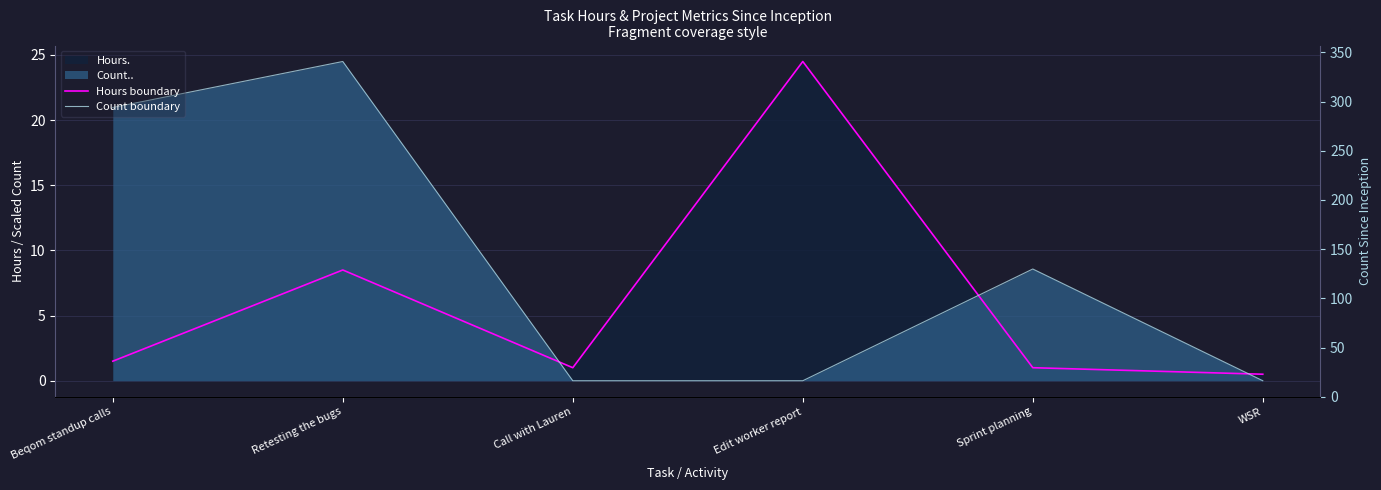

Where is the first local maximum for Count boundary?

Retesting the bugs